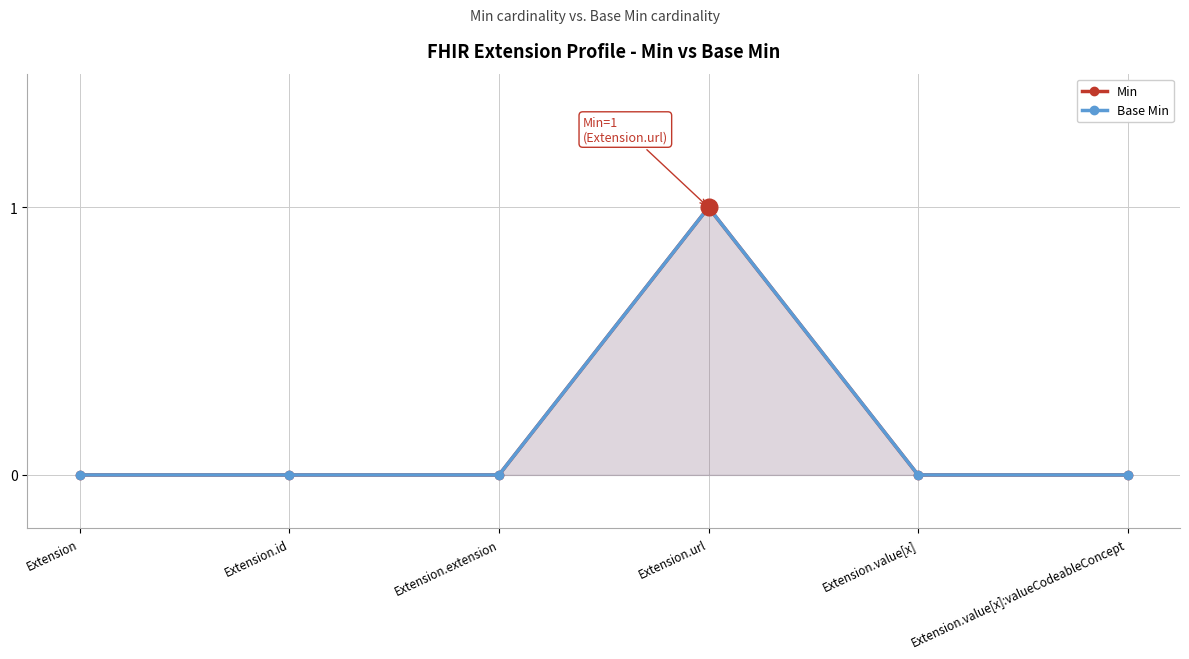

Which category has the lowest value in the Base Min series?

Extension